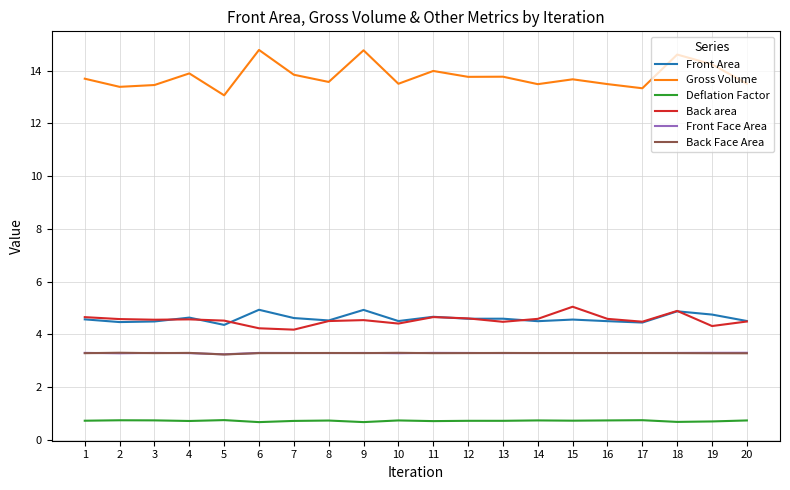

What is the spread (max minus min) of values at 7?

13.1